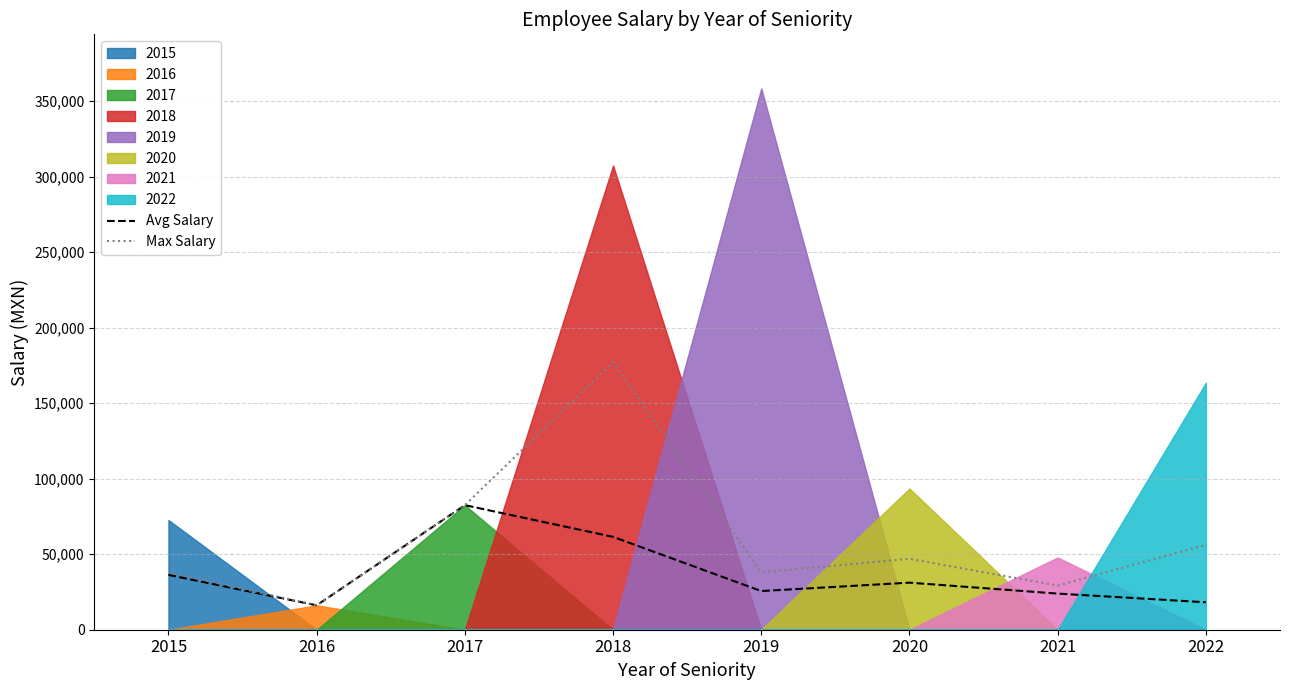

At which label does Avg Salary reach its peak?

2017